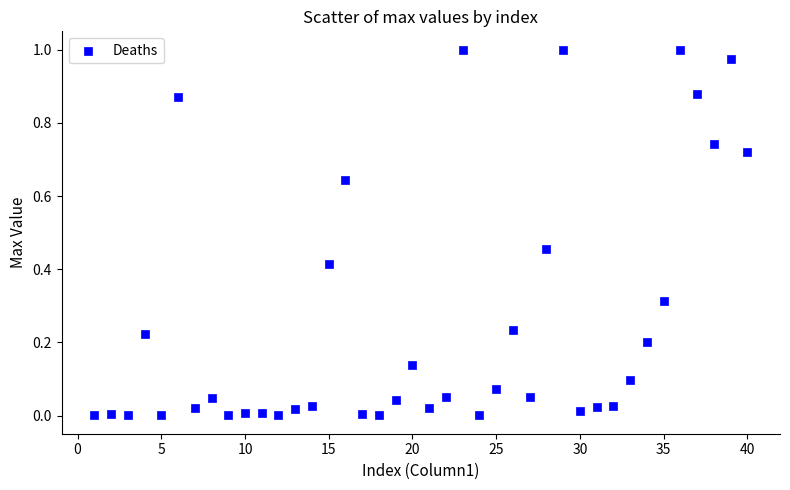

What is the range of X values (max minus min)?

39.0